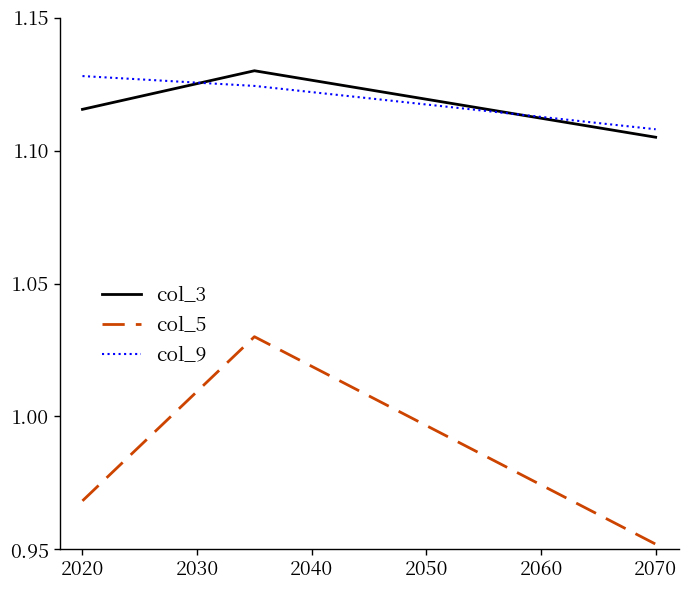

What is the sum of all col_5 values?

3.0